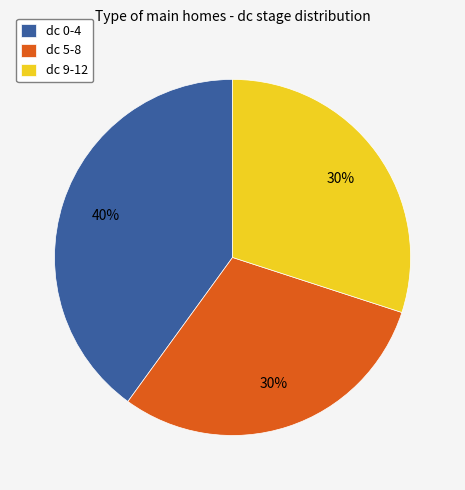

How many slices are in this pie chart?

3